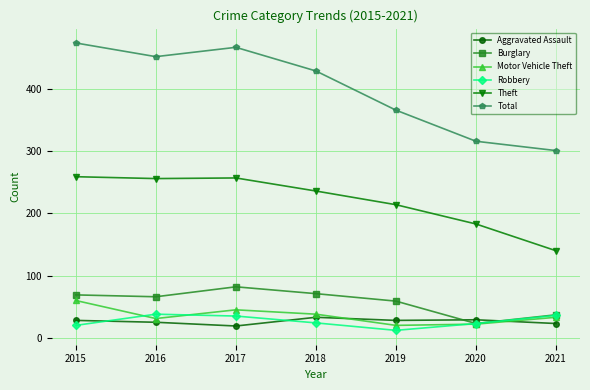

True or false: Theft and Motor Vehicle Theft cross at least once.

False